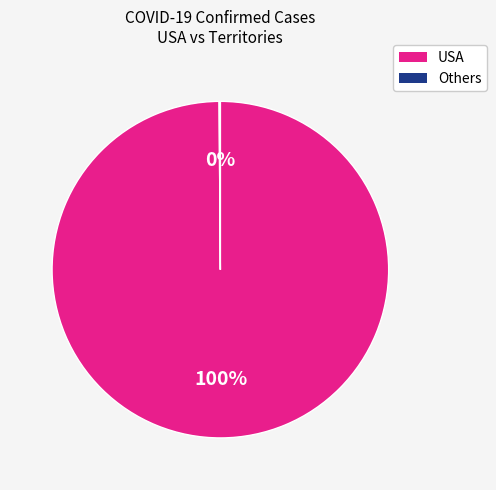

To the nearest percent, what is the difference between the largest and smallest slice percentages?

100%